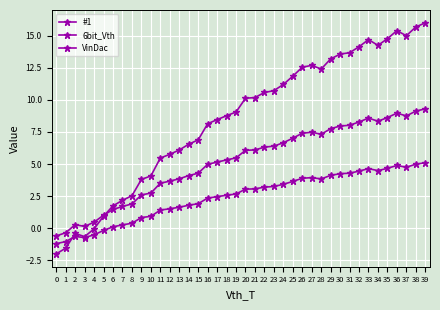

How many lines are shown in the chart?

3